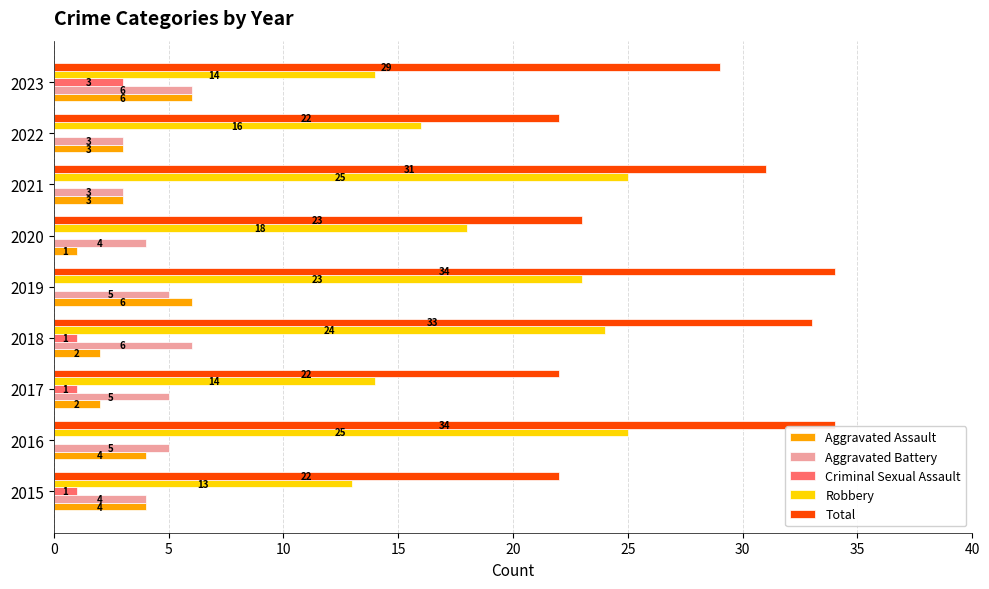

What is the sum of all Aggravated Battery values?

41